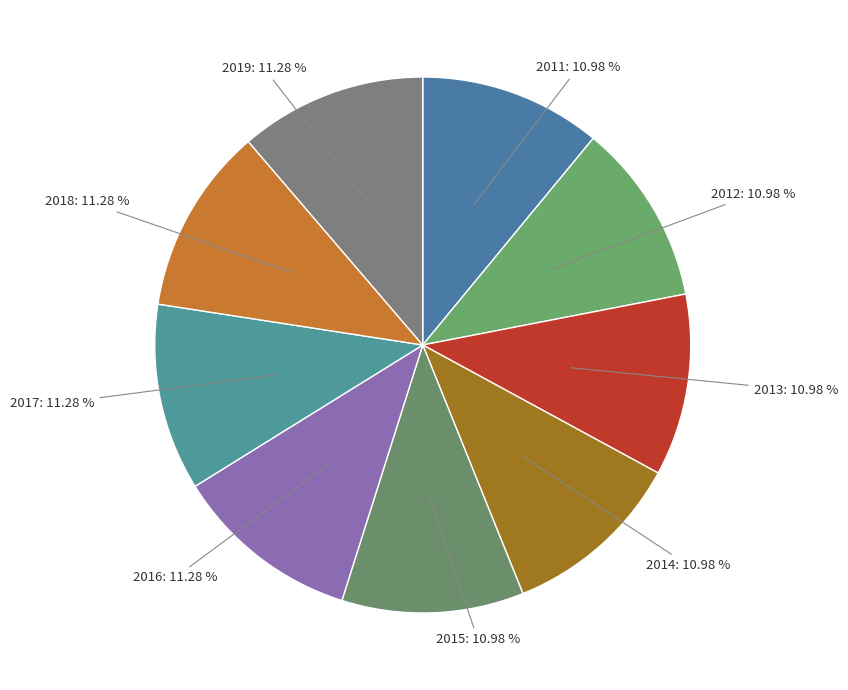

Count the number of slices in the pie.

9